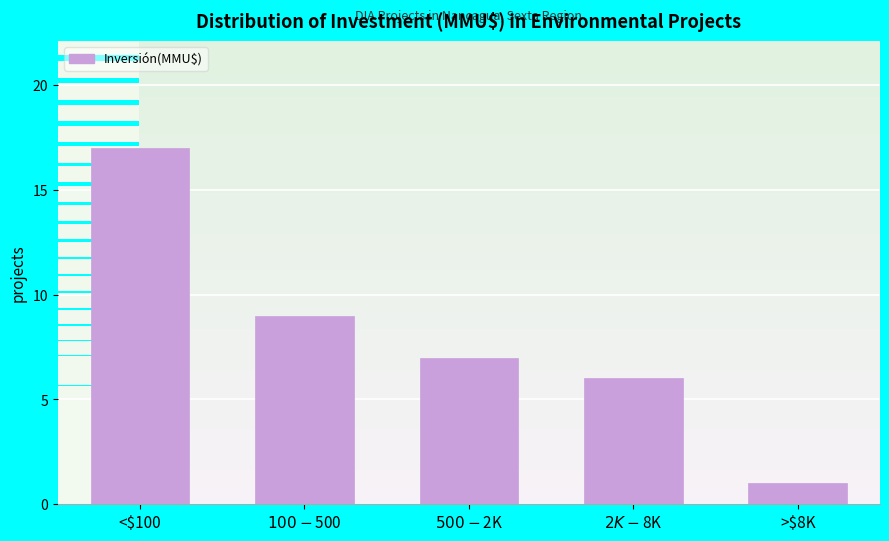

Reading left to right, extract all data points from this chart.

17	9	7	6	1